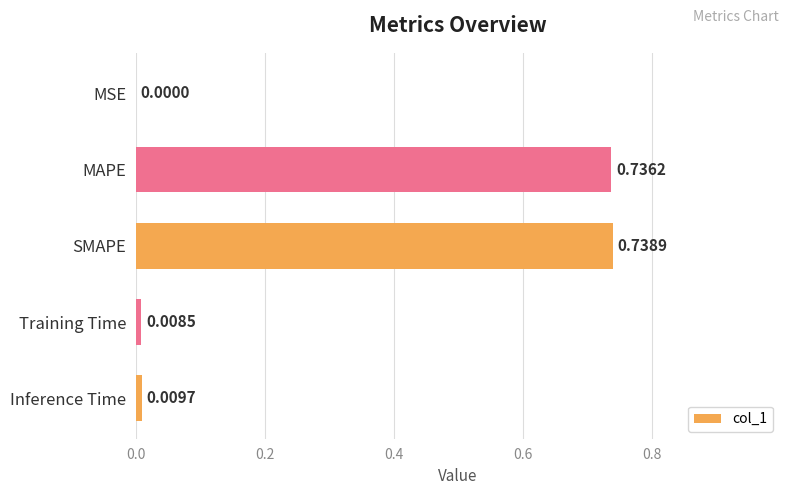

What is the change in value from MSE to MAPE?

+0.7